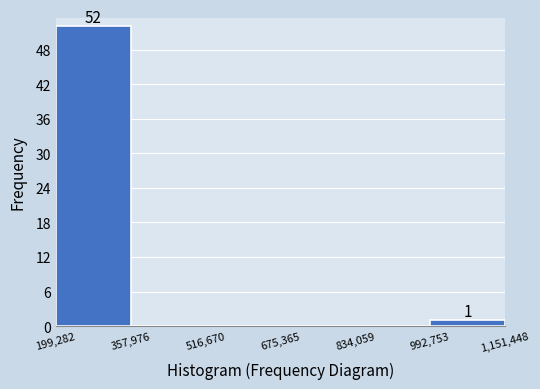

Which range on the x-axis has the tallest bar?

199,282 to 357,976